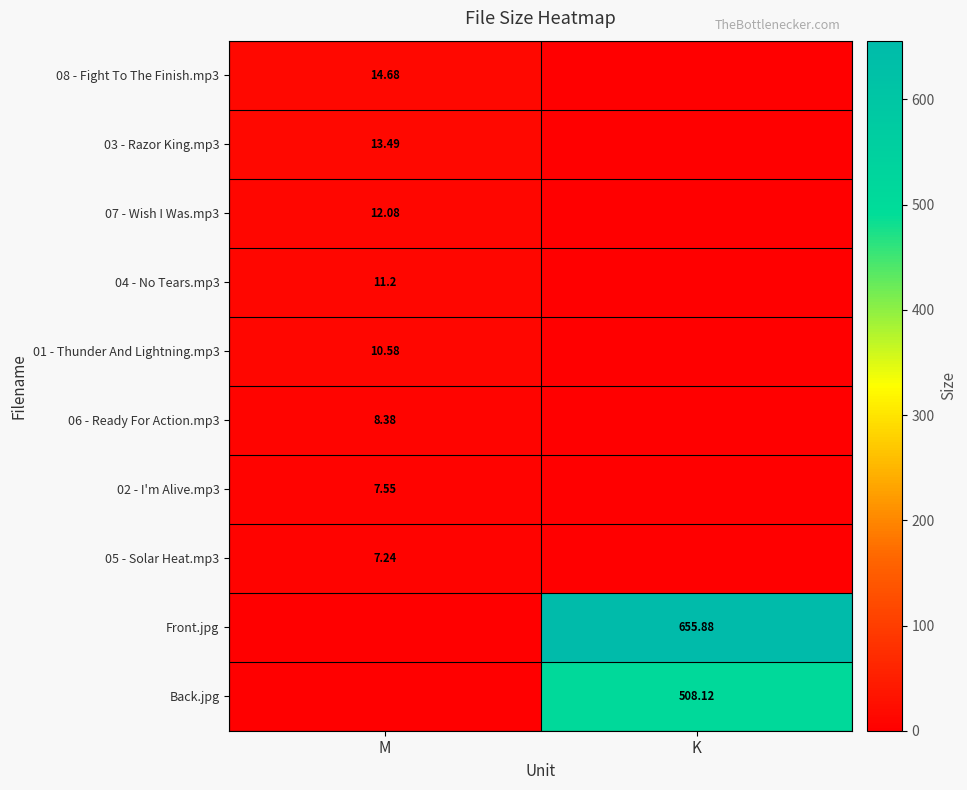

Count the number of categories in the chart.

2